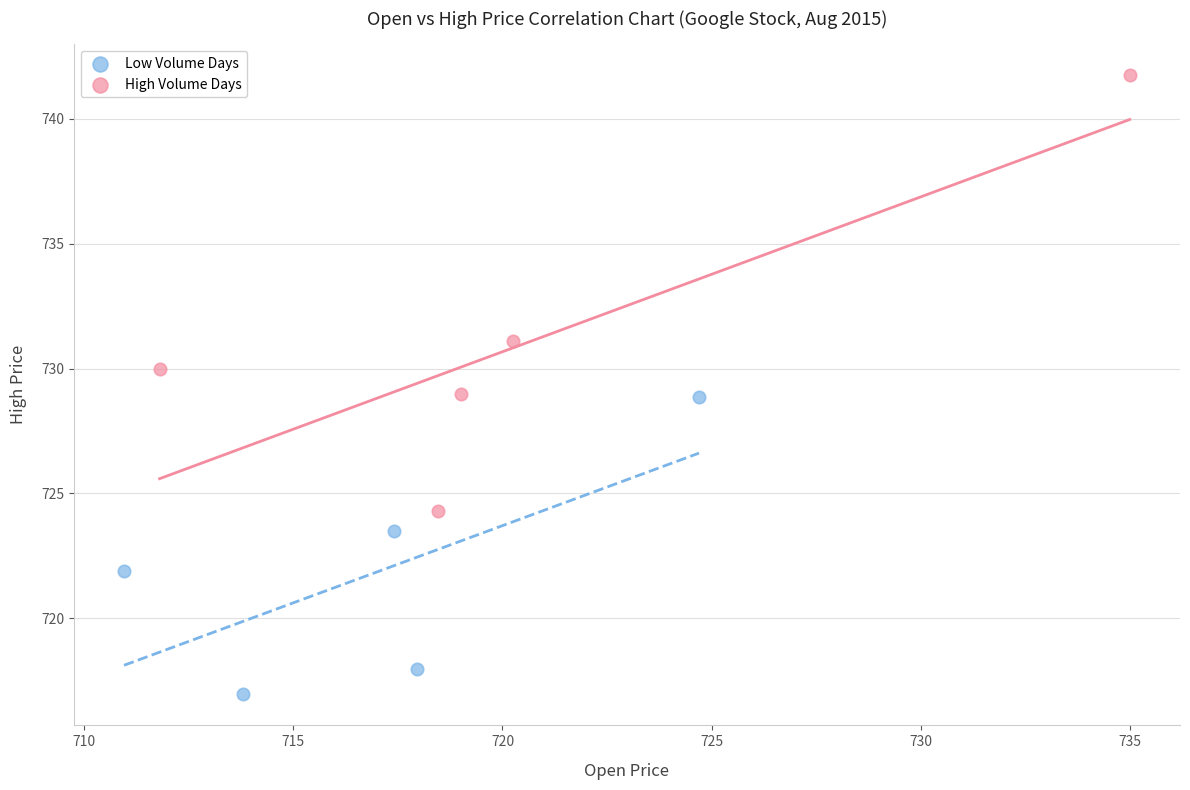

Which series contains the lowest Y value?

Low Volume Days